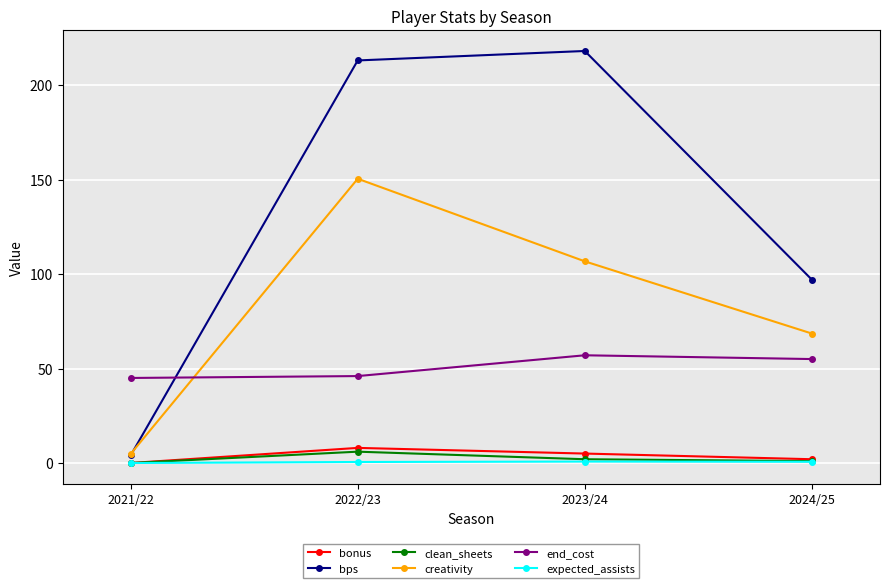

True or false: creativity has a value of 68.5 at 2024/25.

True